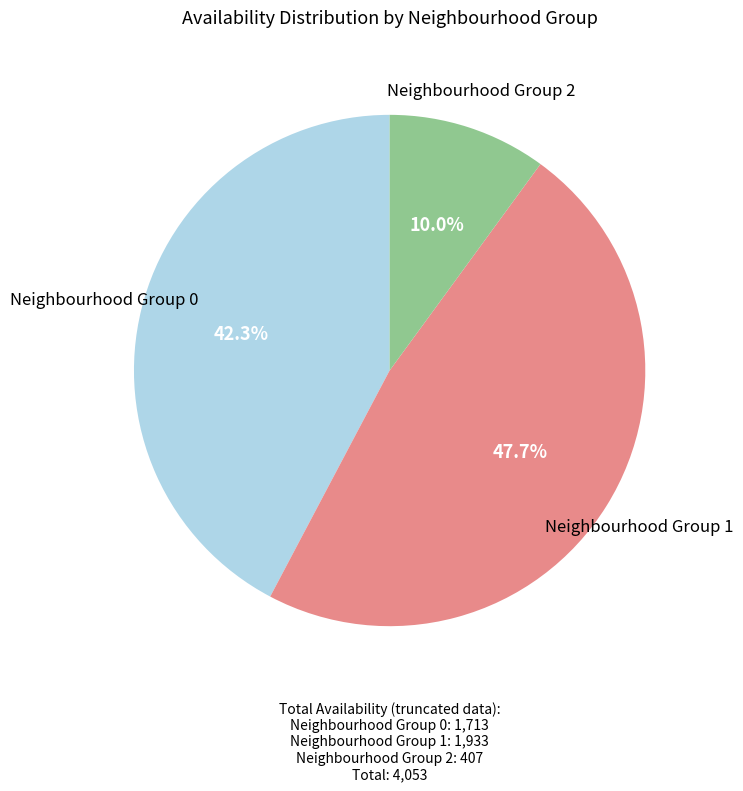

Is the sum of Neighbourhood Group 0 and Neighbourhood Group 2 greater than half?

Yes